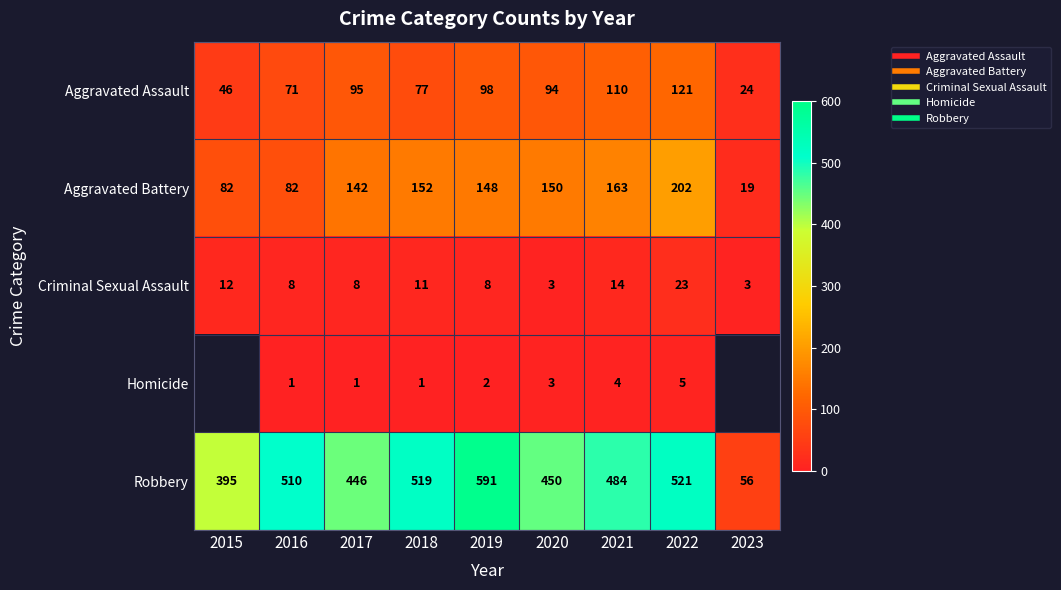

The value of Aggravated Assault at 2017 is 95.0. True or false?

True